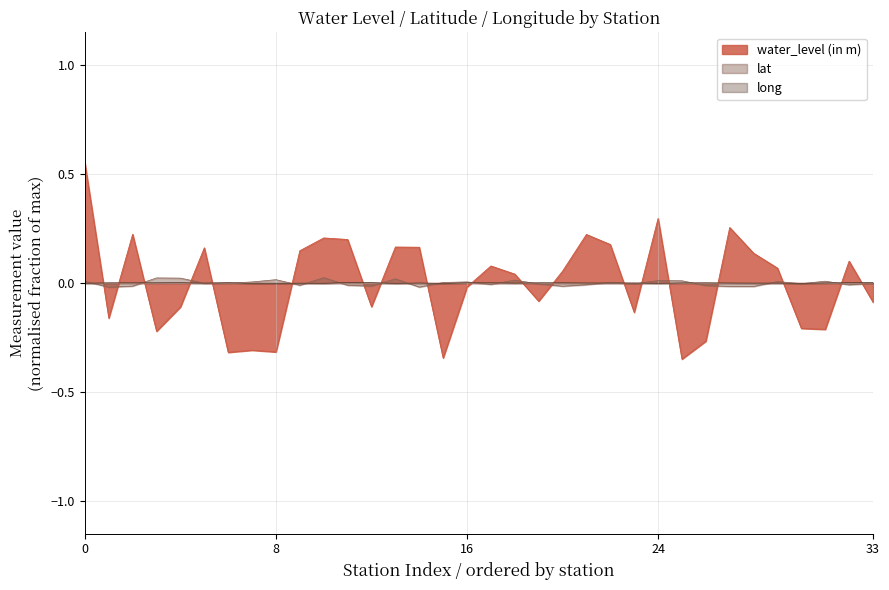

How many times do lat and water_level (in m) cross each other?

19